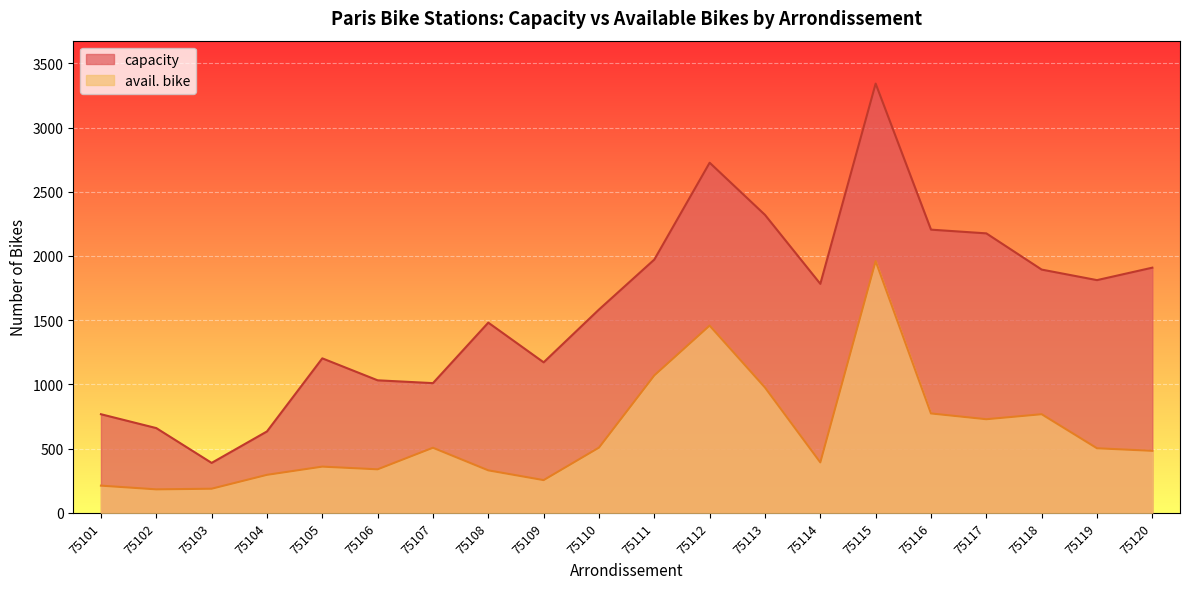

Reading left to right, transcribe all the data shown in this chart.

capacity: 768	660	389	634	1203	1032	1010	1481	1172	1583	1972	2726	2320	1783	3342	2205	2176	1894	1812	1909
avail. bike: 212	183	188	296	360	339	507	331	255	508	1070	1458	976	393	1960	774	729	768	503	483